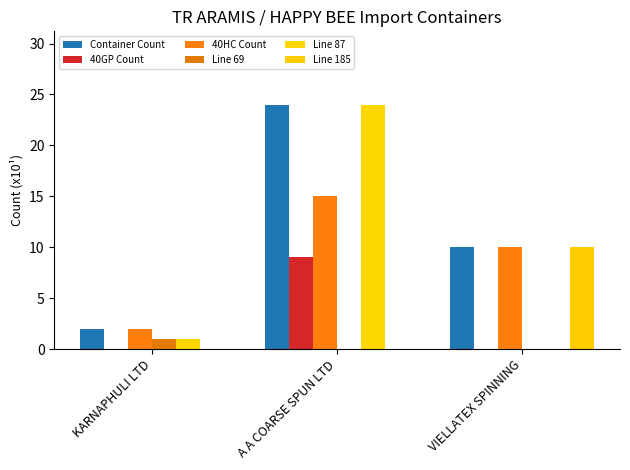

Reading left to right, extract all data points from this chart.

Container Count: KARNAPHULI LTD=2	A A COARSE SPUN LTD=24	VIELLATEX SPINNING=10
40GP Count: KARNAPHULI LTD=0	A A COARSE SPUN LTD=9	VIELLATEX SPINNING=0
40HC Count: KARNAPHULI LTD=2	A A COARSE SPUN LTD=15	VIELLATEX SPINNING=10
Line 69: KARNAPHULI LTD=1	A A COARSE SPUN LTD=0	VIELLATEX SPINNING=0
Line 87: KARNAPHULI LTD=1	A A COARSE SPUN LTD=24	VIELLATEX SPINNING=0
Line 185: KARNAPHULI LTD=0	A A COARSE SPUN LTD=0	VIELLATEX SPINNING=10